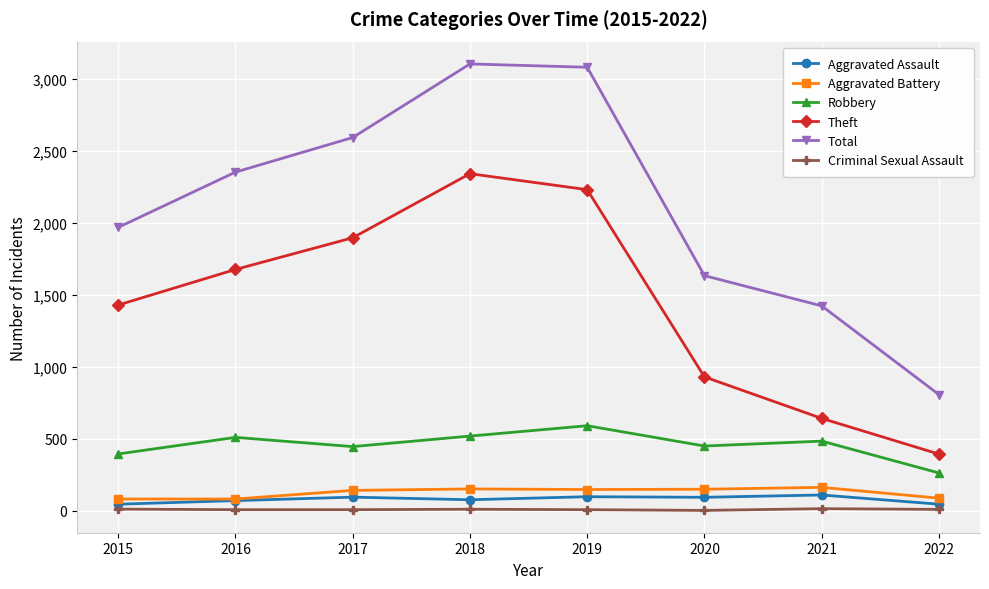

What is the value of the Aggravated Battery point at the 5th from the left?

148